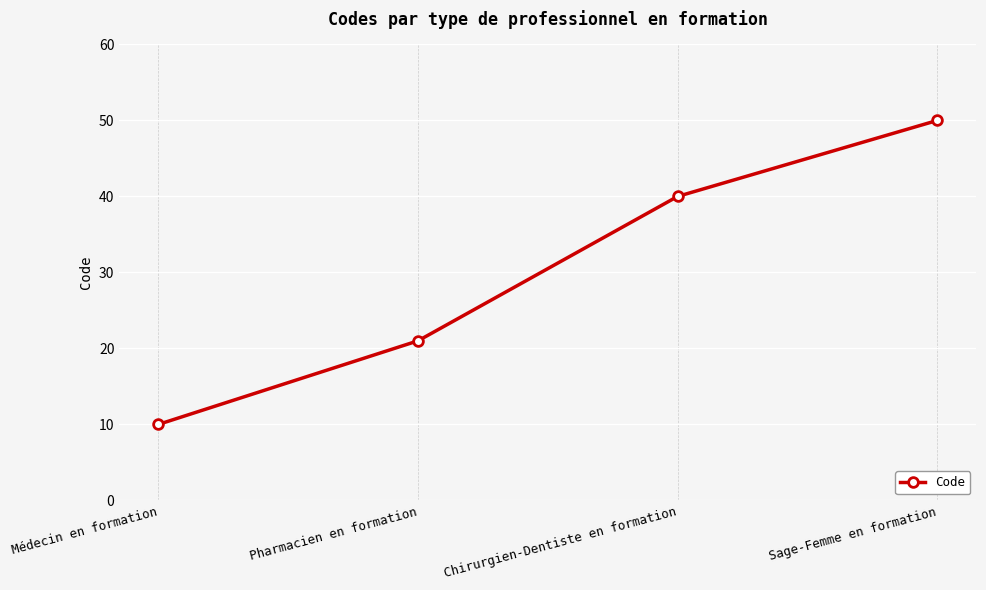

Is it true that the value at Chirurgien-Dentiste en formation is 40?

True